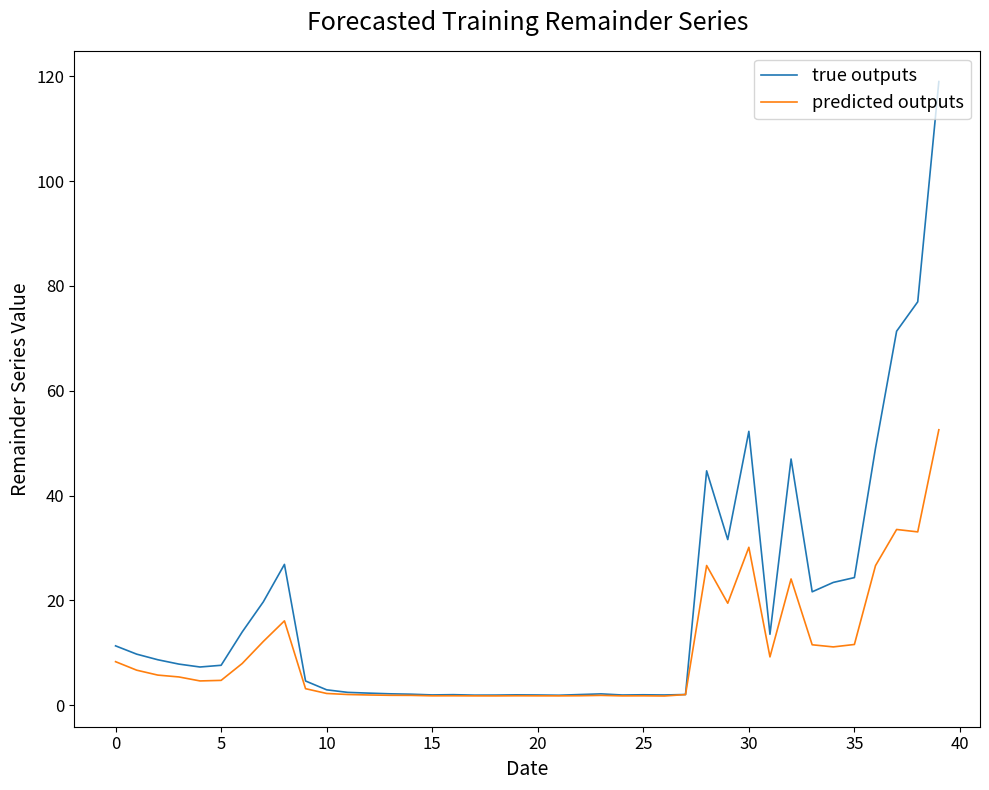

List the series in order of their peak value, lowest first.

predicted outputs, true outputs